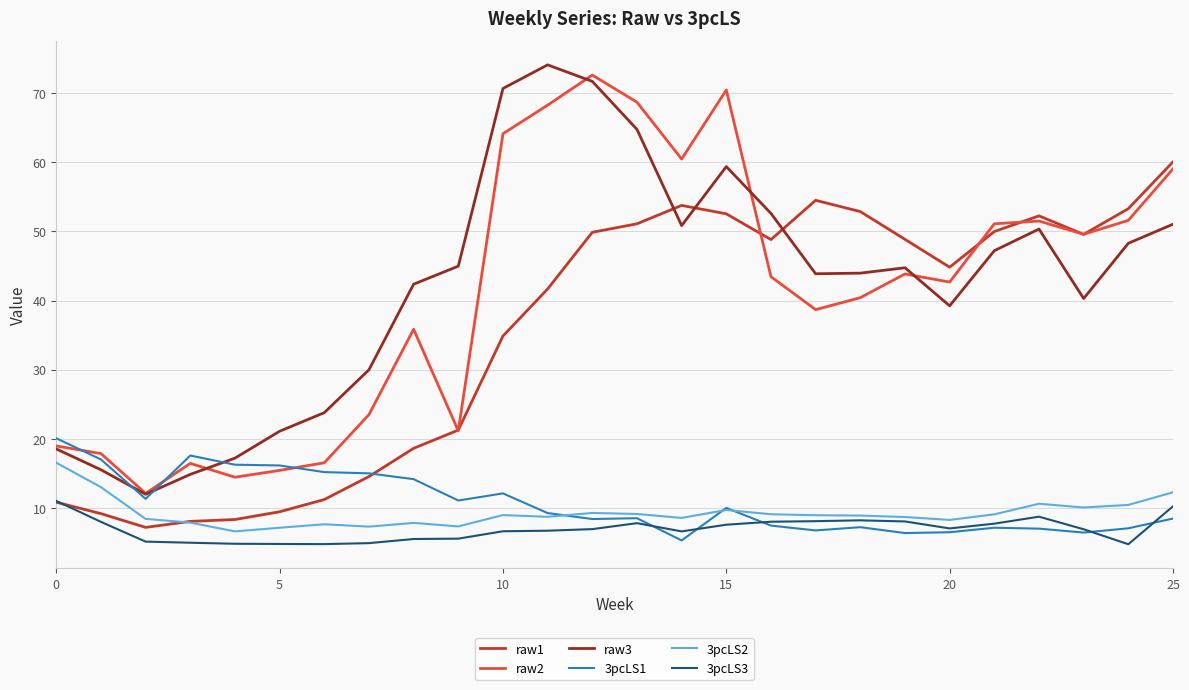

Count the number of categories in the chart.

26